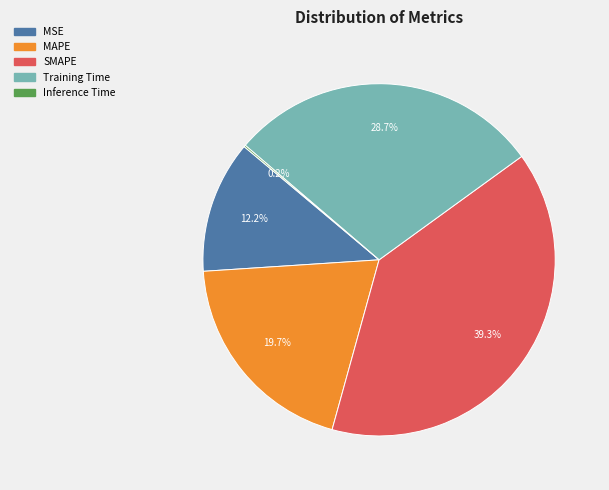

What is the ratio of the value at SMAPE to the value at MAPE?

2.0